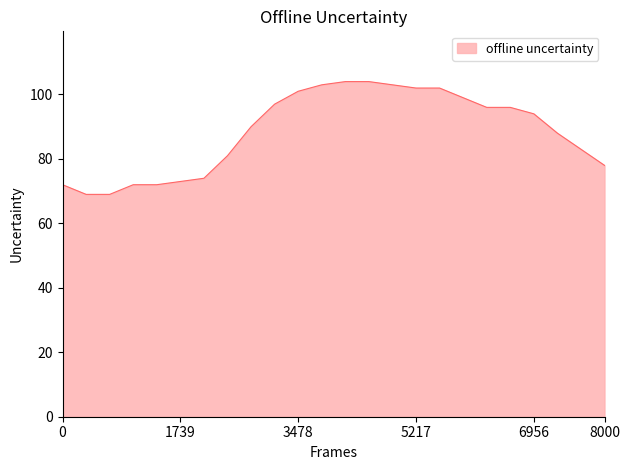

What is the smallest value displayed?

69